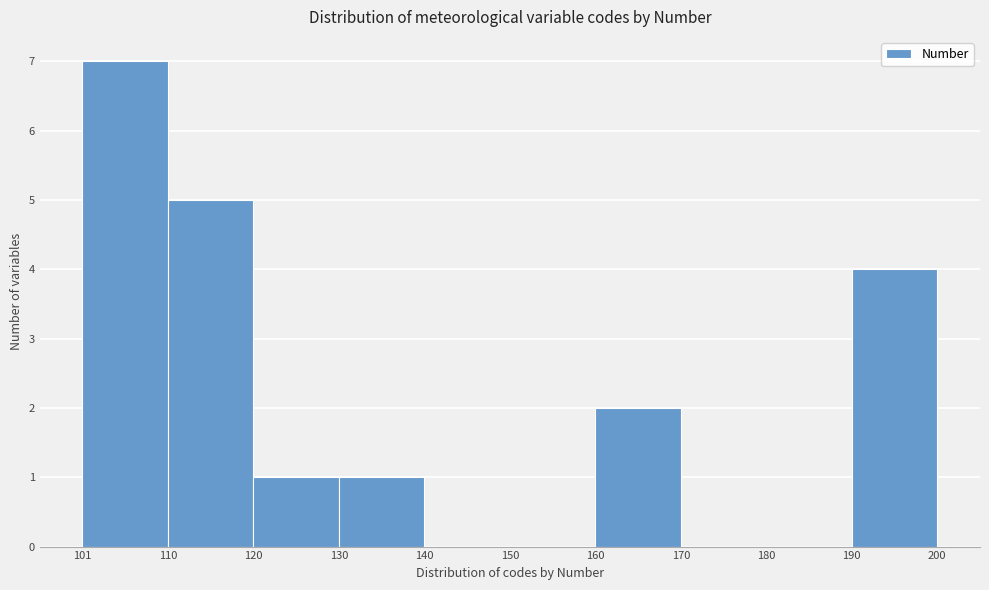

How tall is the bar that spans 160 to 170 on the x-axis? The values are not printed on the chart, so give them approximately, as read against the axis.

2